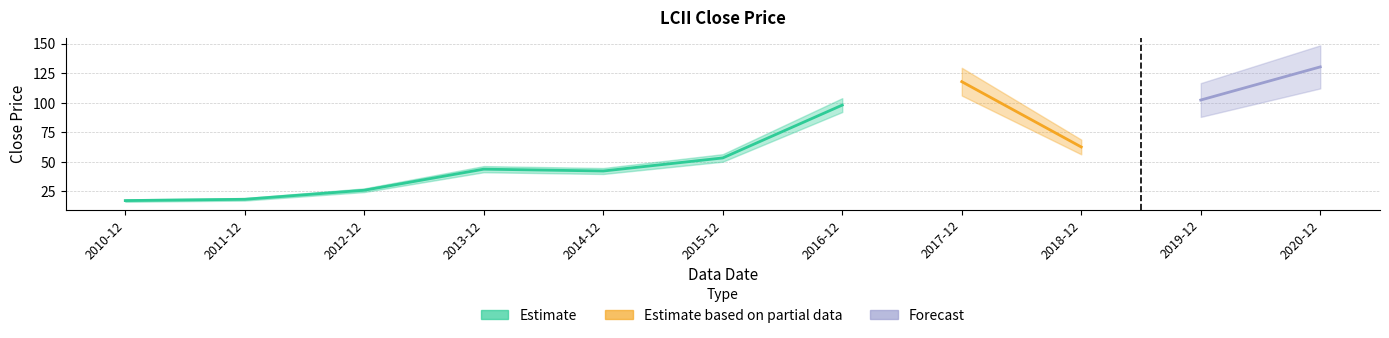

What is the difference between the values at 2019-12 and 2016-12?

4.3